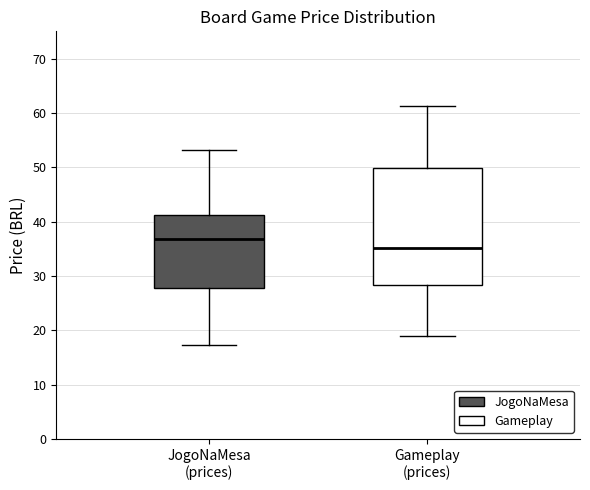

Reading left to right, transcribe this box plot: for each box, give where its median line is, the range the box spans, and where its two whiskers end, as read against the y-axis. The values are not printed on the chart, so give them approximately, as read against the axis.

JogoNaMesa (prices): median 37, box 28 to 41, whiskers 17 to 53
Gameplay (prices): median 35, box 28 to 50, whiskers 19 to 61